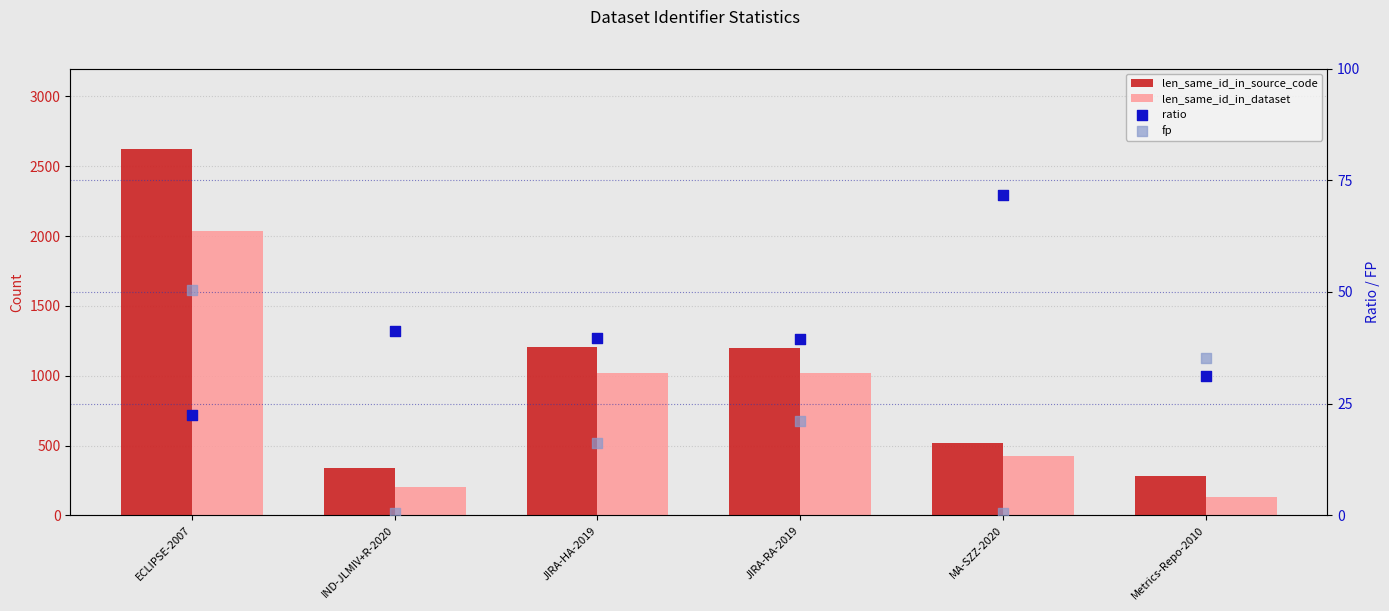

Which series has the largest total across all categories?

len_same_id_in_source_code